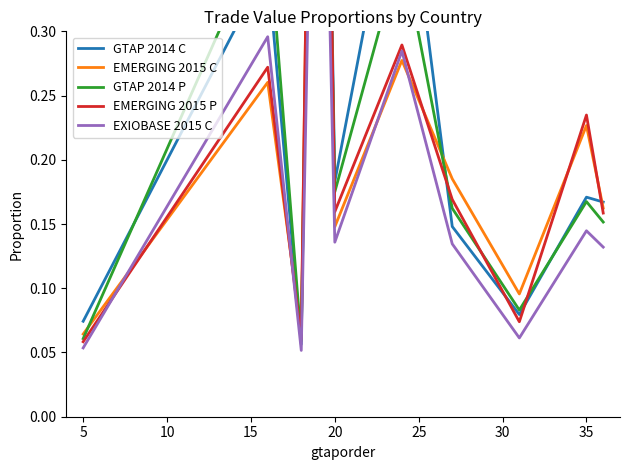

Is it true that GTAP 2014 P equals 0.0 at 35?

False